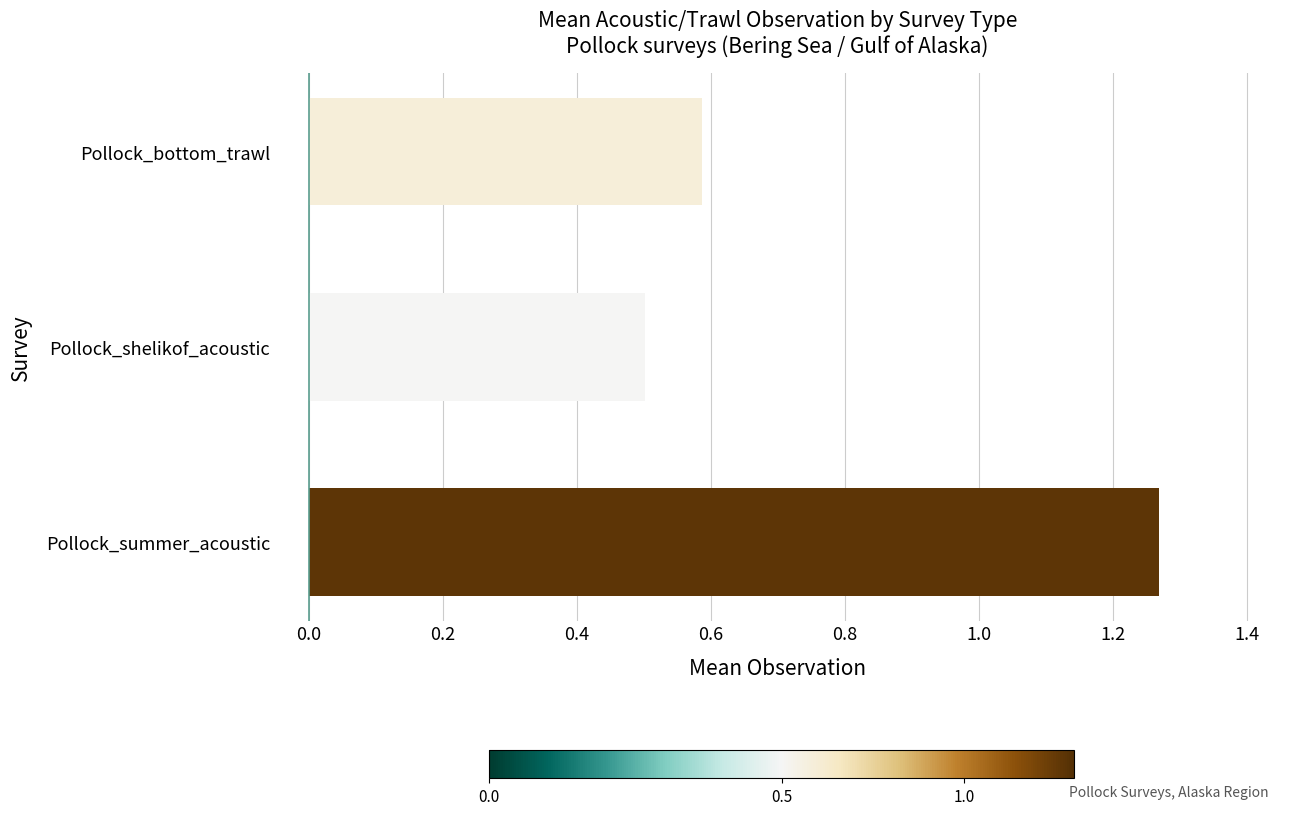

List the labels in order of value, largest first.

Pollock_summer_acoustic, Pollock_bottom_trawl, Pollock_shelikof_acoustic